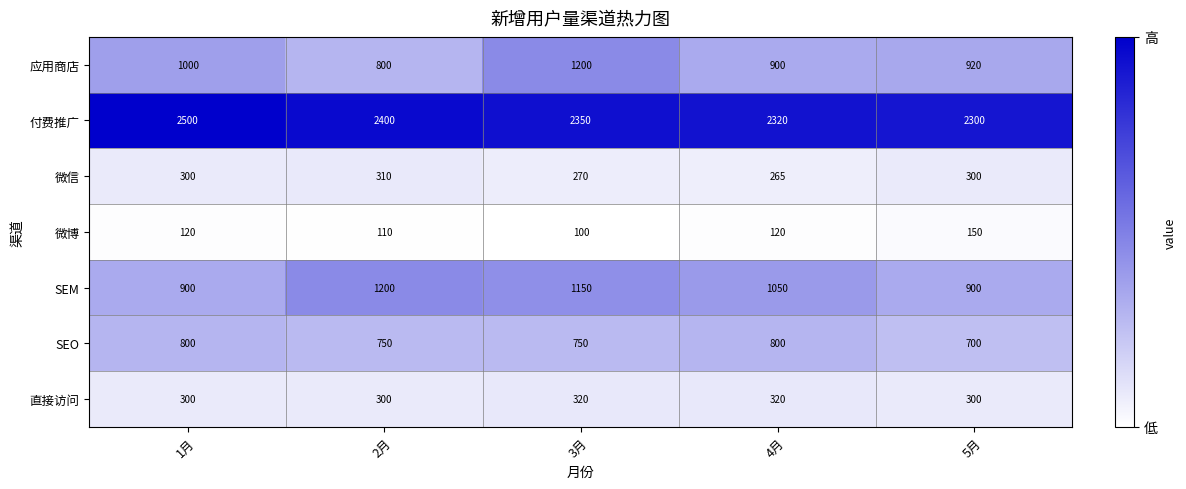

True or false: SEM has a value of 900 at 1月.

True